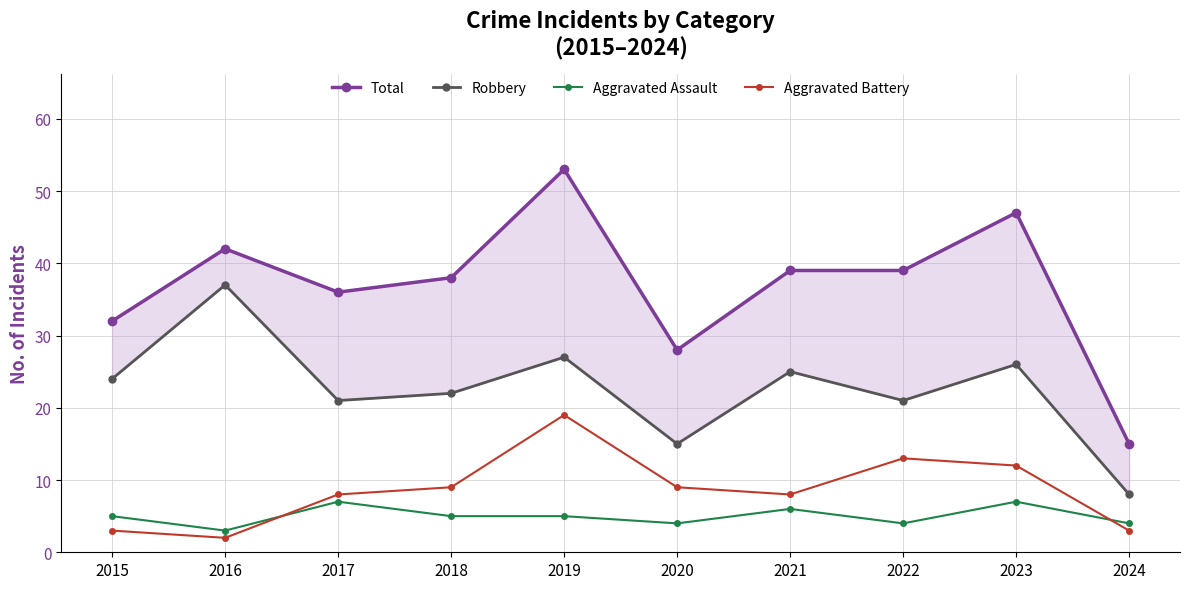

Which series has the largest total across all categories?

Total